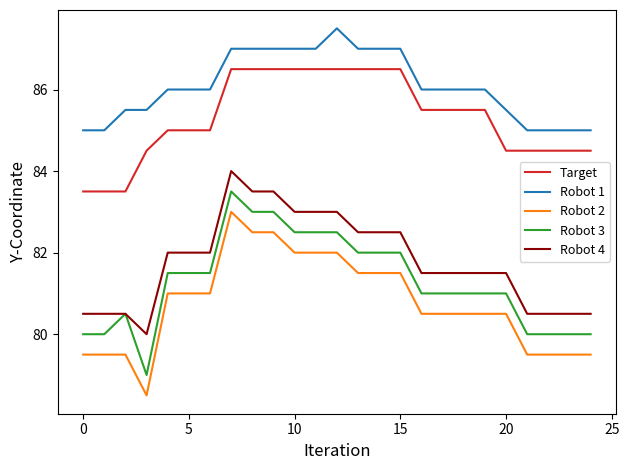

List the series in order of their peak value, highest first.

Robot 1, Target, Robot 4, Robot 3, Robot 2